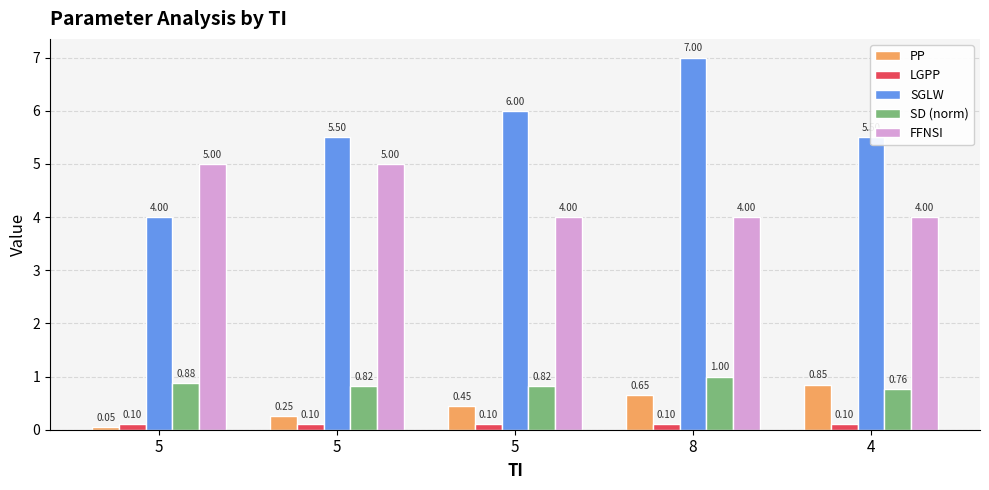

Between 5 and 4, which series saw the biggest shift?

SGLW